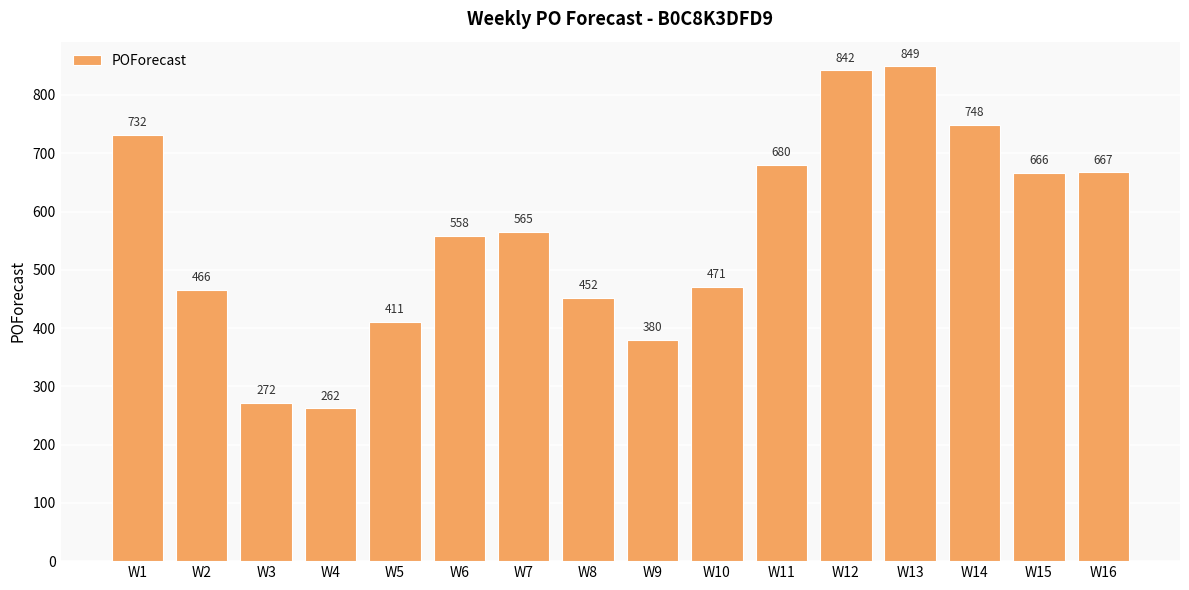

What is the approximate value at W15, to the nearest 50?

650